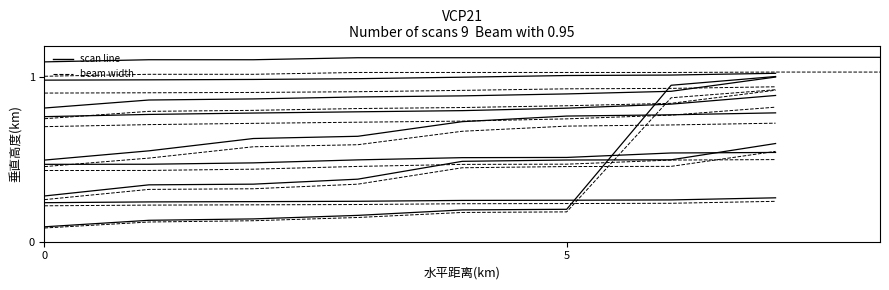

True or false: beam_1 has more than 0 interior local peaks.

False